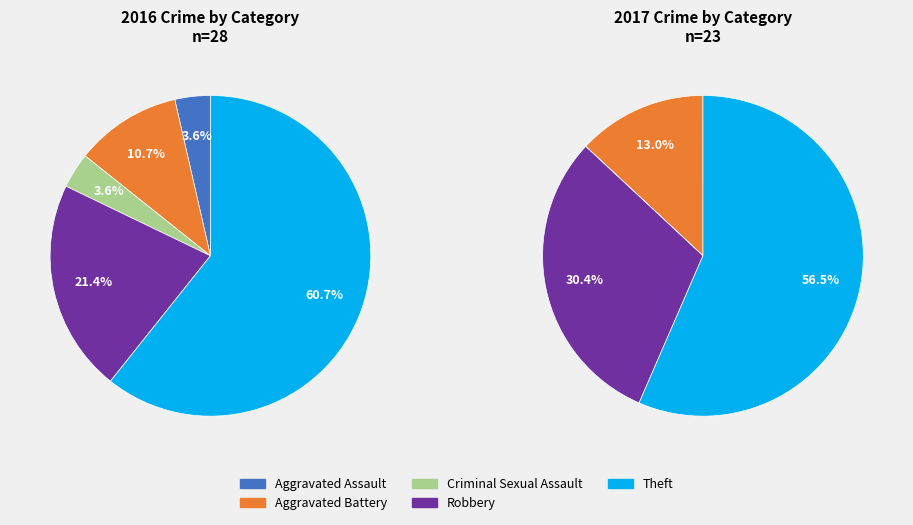

Between Aggravated Battery and Aggravated Assault, which is larger?

Aggravated Battery